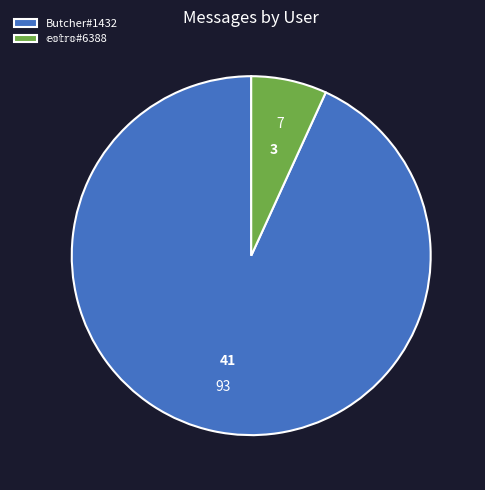

How many segments does this pie chart have?

2